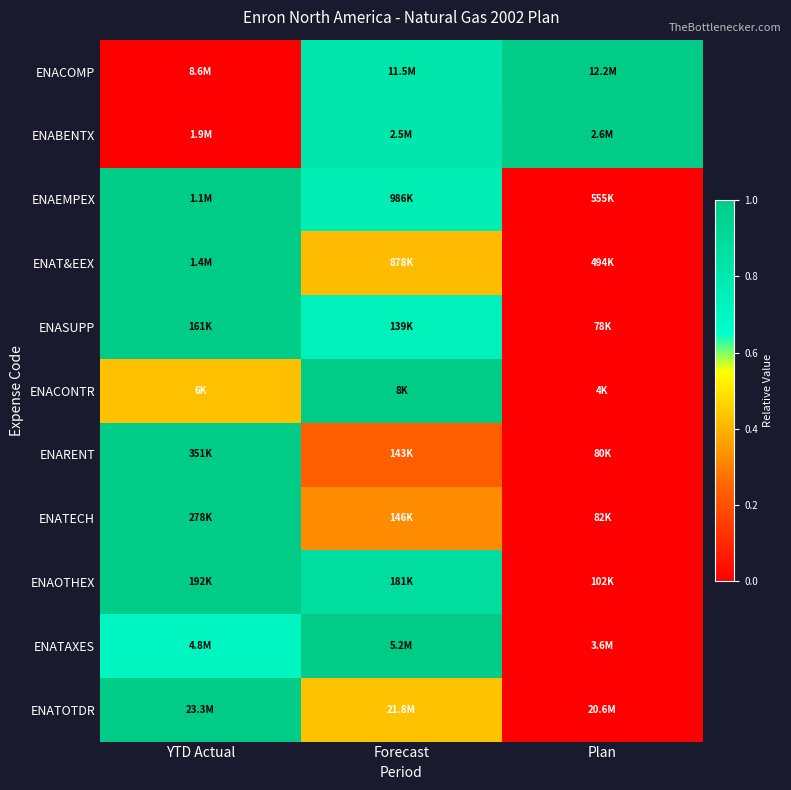

Reading left to right, extract all data points from this chart.

ENACOMP: YTD Actual=0.0	Forecast=0.8	Plan=1.0
ENABENTX: YTD Actual=0.0	Forecast=0.8	Plan=1.0
ENAEMPEX: YTD Actual=1.0	Forecast=0.8	Plan=0.0
ENAT&EEX: YTD Actual=1.0	Forecast=0.4	Plan=0.0
ENASUPP: YTD Actual=1.0	Forecast=0.7	Plan=0.0
ENACONTR: YTD Actual=0.4	Forecast=1.0	Plan=0.0
ENARENT: YTD Actual=1.0	Forecast=0.2	Plan=0.0
ENATECH: YTD Actual=1.0	Forecast=0.3	Plan=0.0
ENAOTHEX: YTD Actual=1.0	Forecast=0.9	Plan=0.0
ENATAXES: YTD Actual=0.7	Forecast=1.0	Plan=0.0
ENATOTDR: YTD Actual=1.0	Forecast=0.4	Plan=0.0